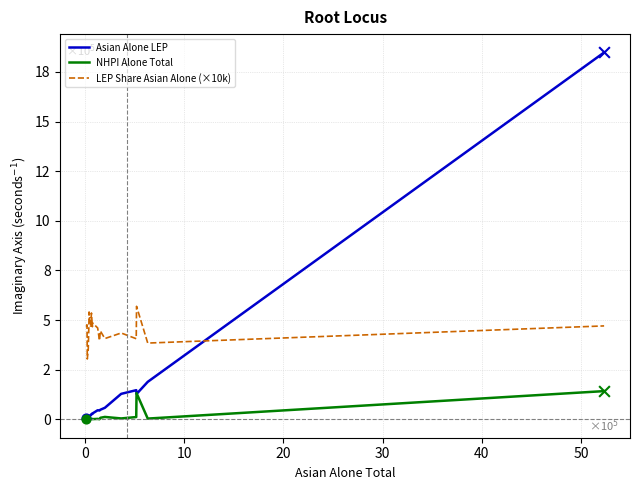

What are all the series names shown in the legend?

Asian Alone LEP, NHPI Alone Total, LEP Share Asian Alone (×10k)